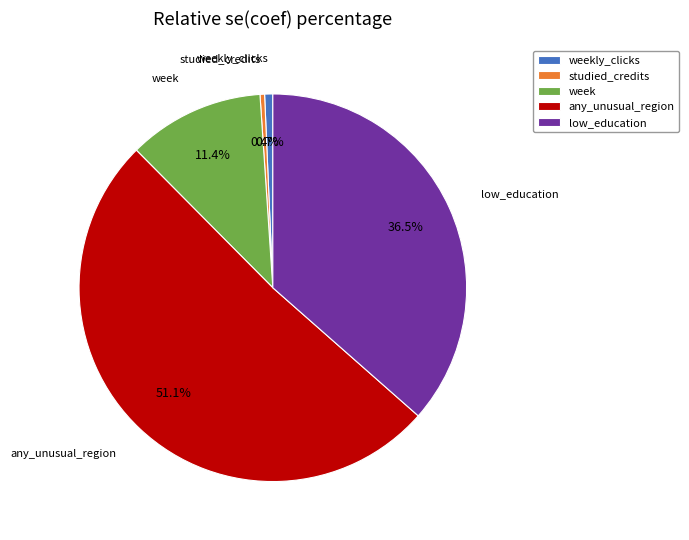

What is the largest slice in the pie chart?

any_unusual_region